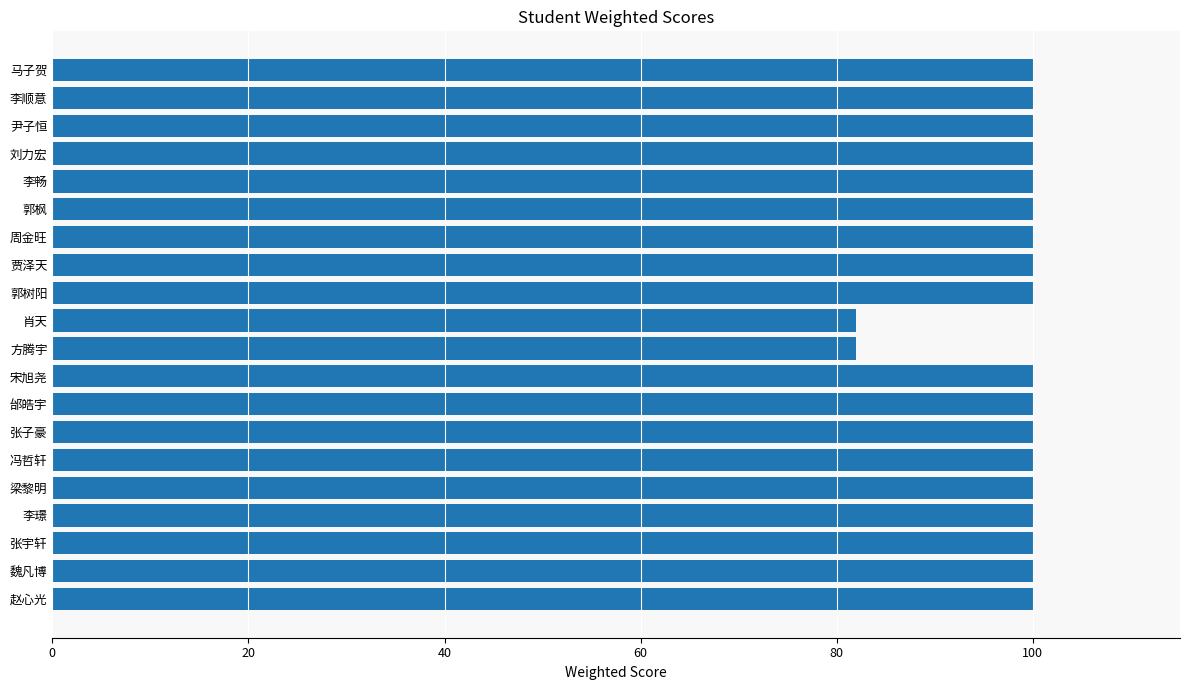

The value at 李顺意 is 100. True or false?

True